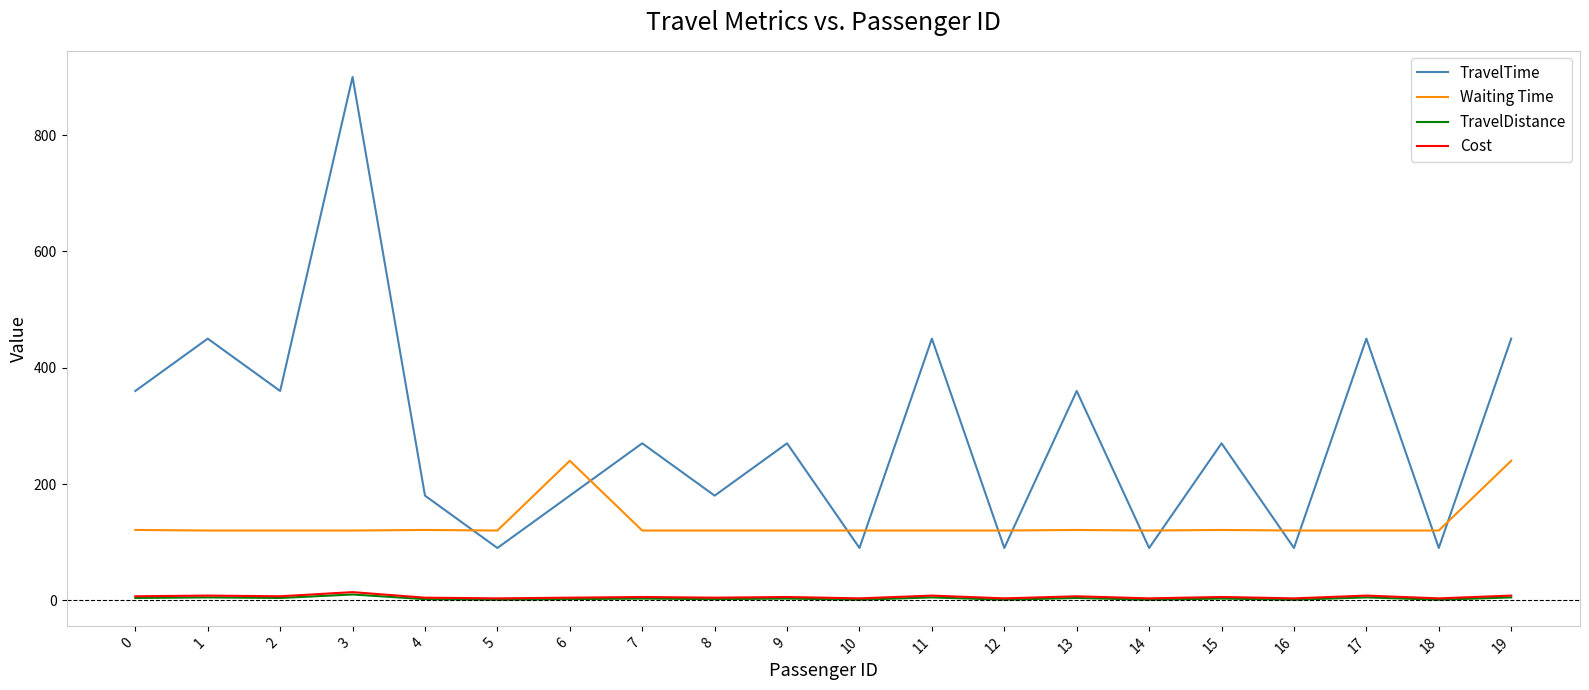

What is the lowest value of the Waiting Time series?

120.0